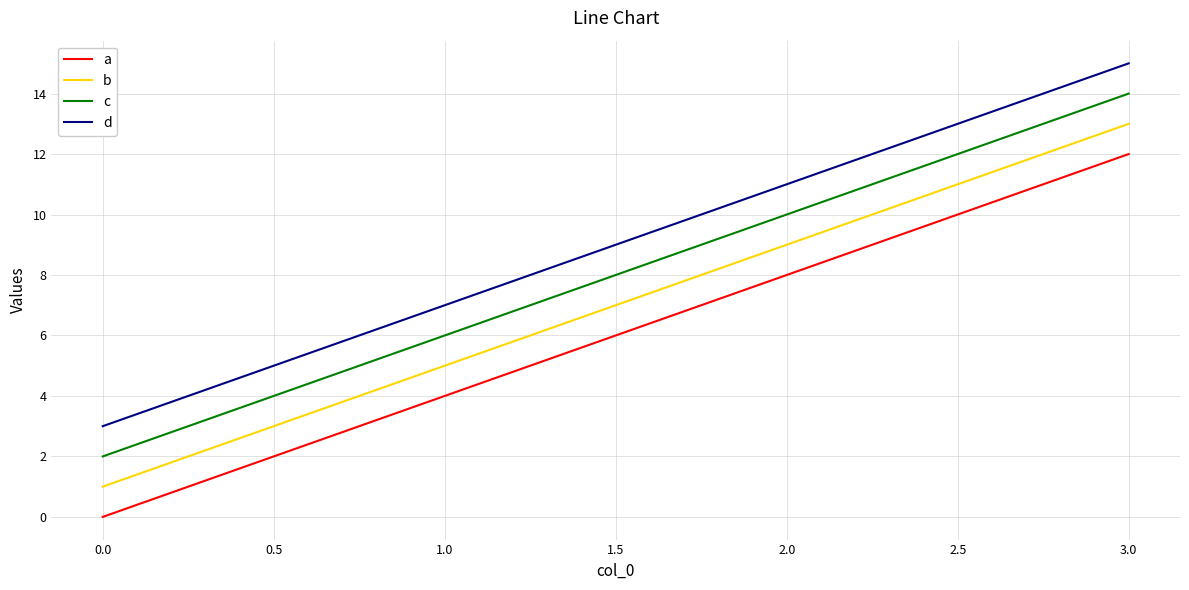

Rank the series by their maximum value, from lowest to highest.

a, b, c, d